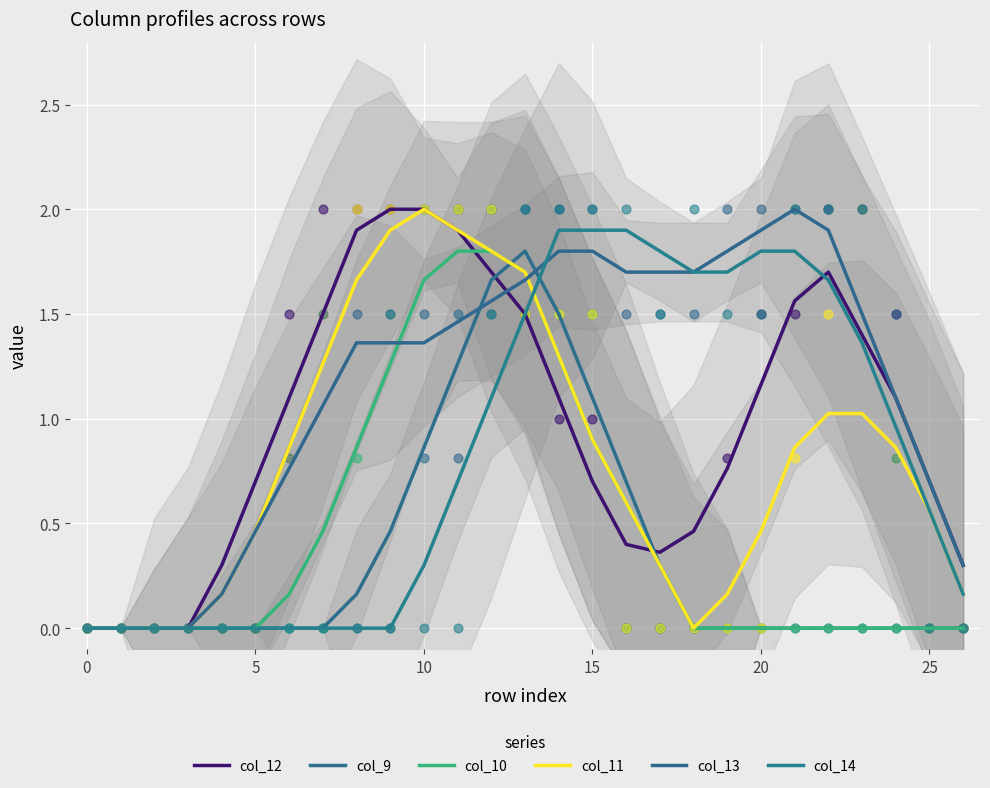

Is the value of col_13 at 10 greater than the value of col_12 at 24?

No